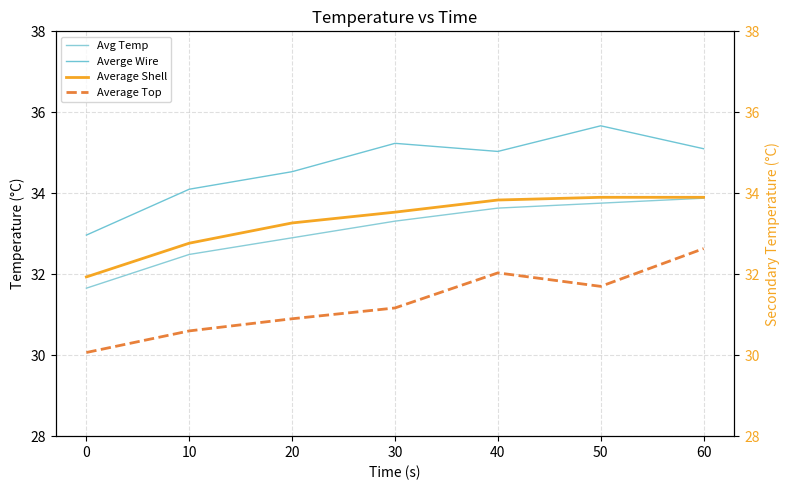

The value of Average Shell at 60 is 16.3. True or false?

False